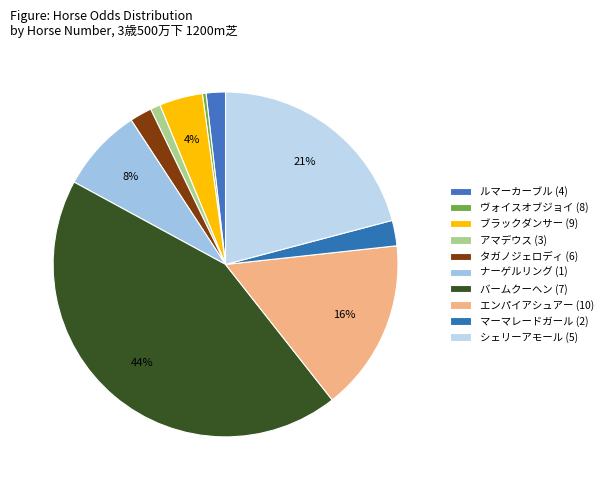

Is the sum of アマデウス (3) and ルマーカーブル (4) greater than half?

No